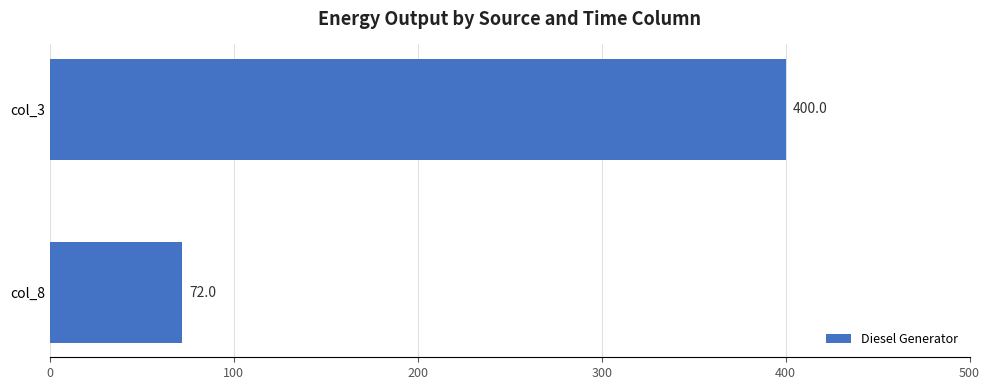

What is the sum of all values?

472